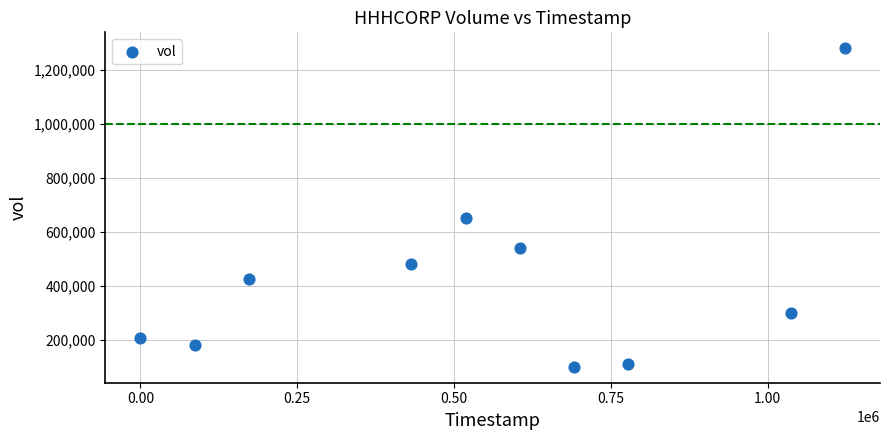

What Y value in the scatter plot is closest to 690200?

650000